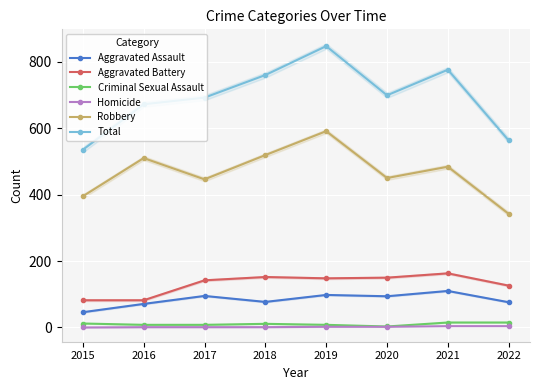

What are all the series names shown in the legend?

Aggravated Assault, Aggravated Battery, Criminal Sexual Assault, Homicide, Robbery, Total